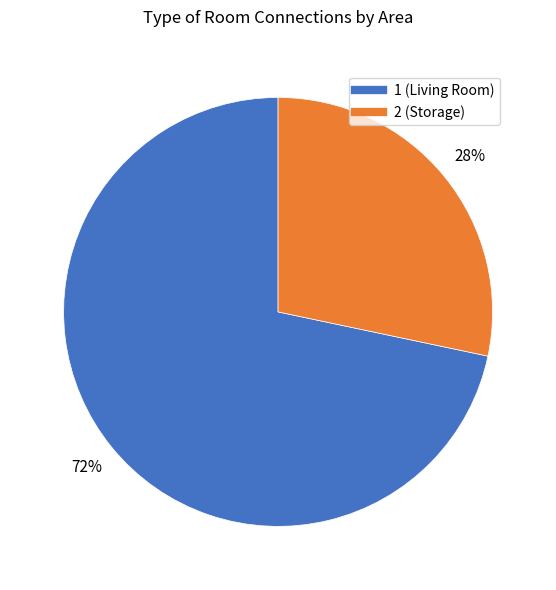

Does any single category account for the majority?

Yes